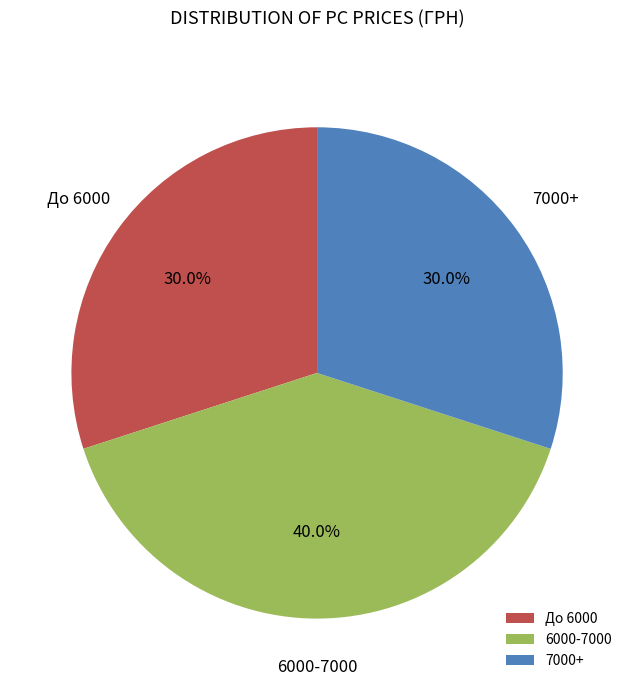

Does 6000-7000 represent more than half of the total?

No